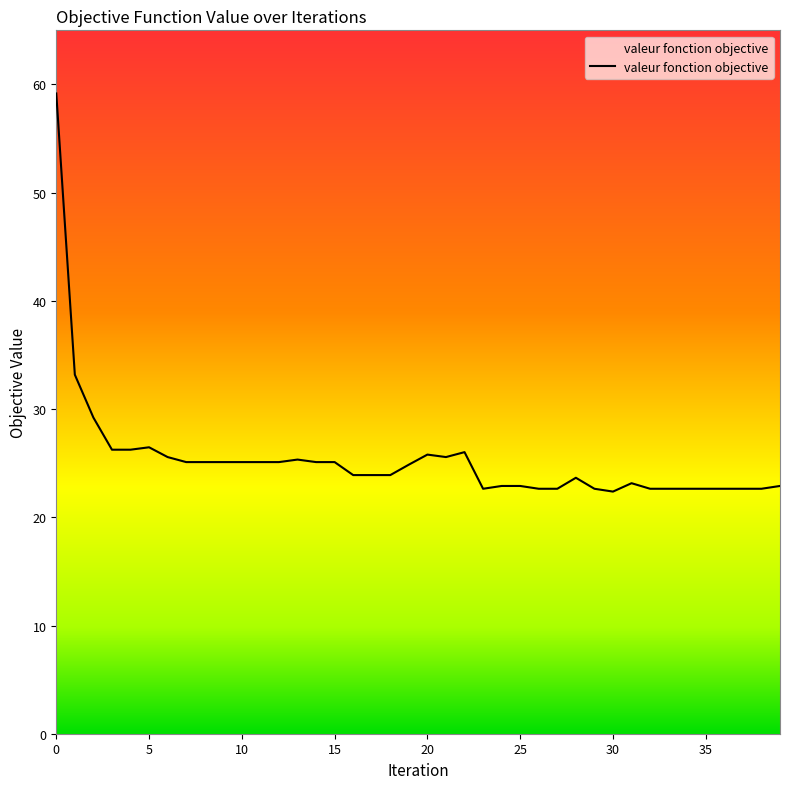

What is the difference between the maximum and minimum values?

36.8